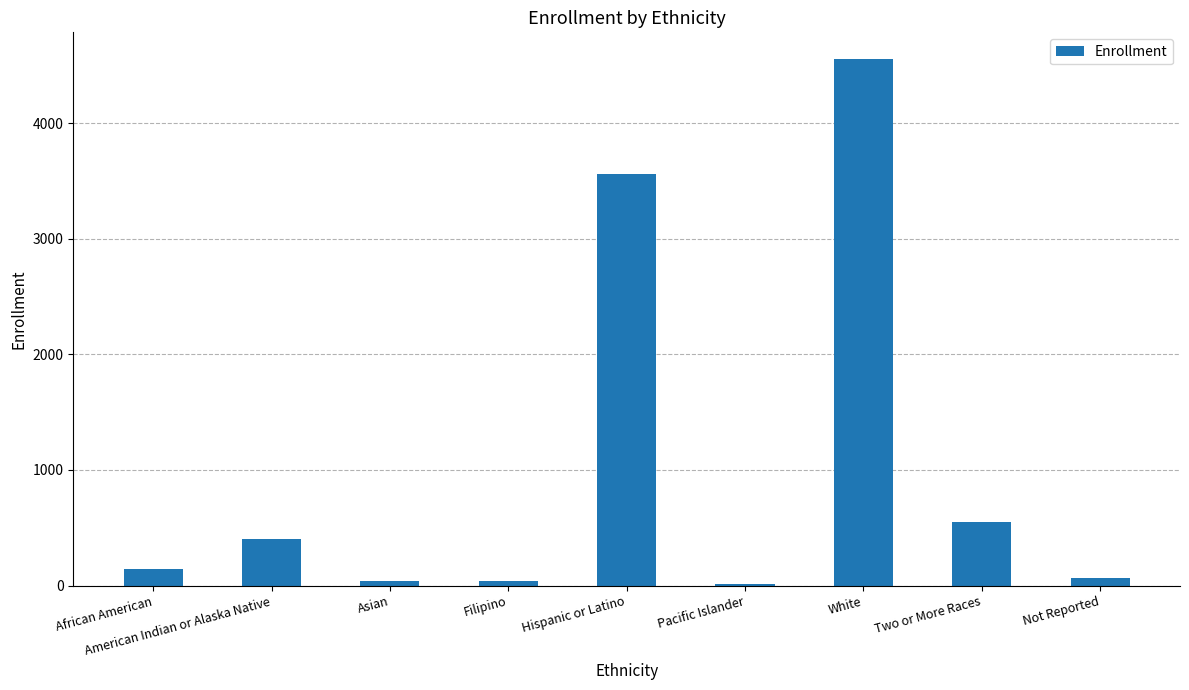

What is the sum of all values?

9375